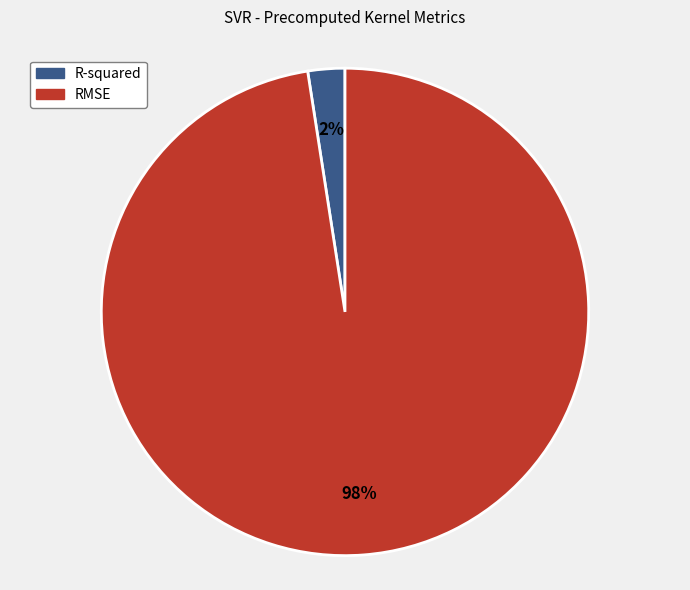

Between RMSE and R-squared, which is larger?

RMSE